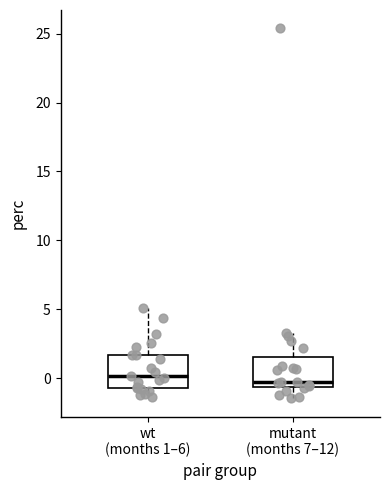

Reading left to right, read every box against the y-axis: the position of its median line, the range the box covers, and the ends of its whiskers. The values are not printed on the chart, so give them approximately, as read against the axis.

wt (months 1–6): median 0.0, box -0.5 to 1.5, whiskers -1.5 to 5.0
mutant (months 7–12): median -0.5 (just above the box's lower edge), box -0.5 to 1.5, whiskers -1.5 to 3.5